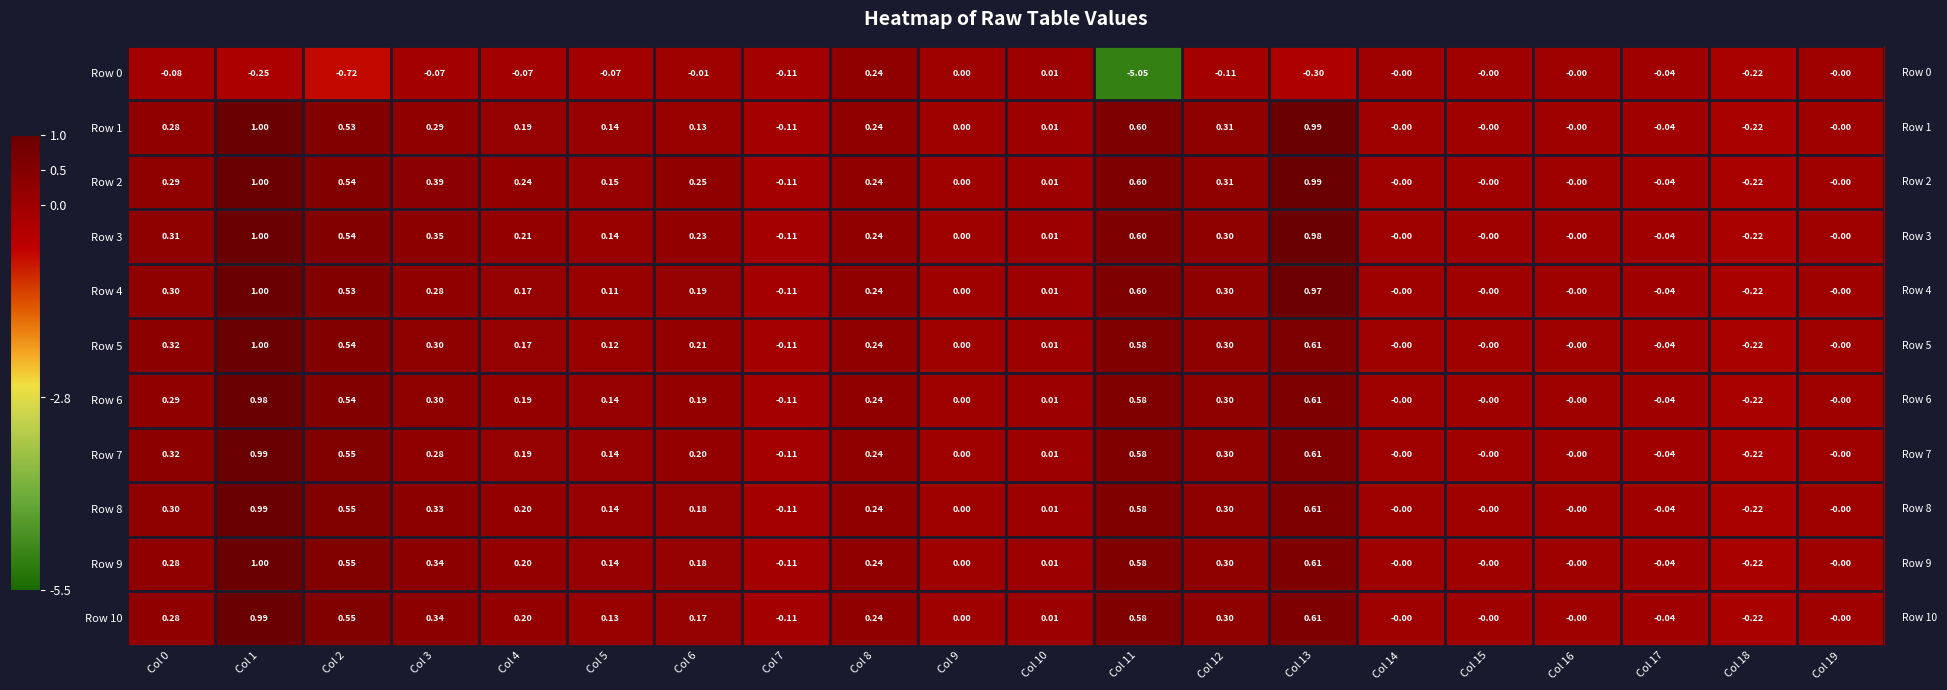

Is the value of Row 3 at Col 13 greater than the value of Row 0 at Col 11?

Yes